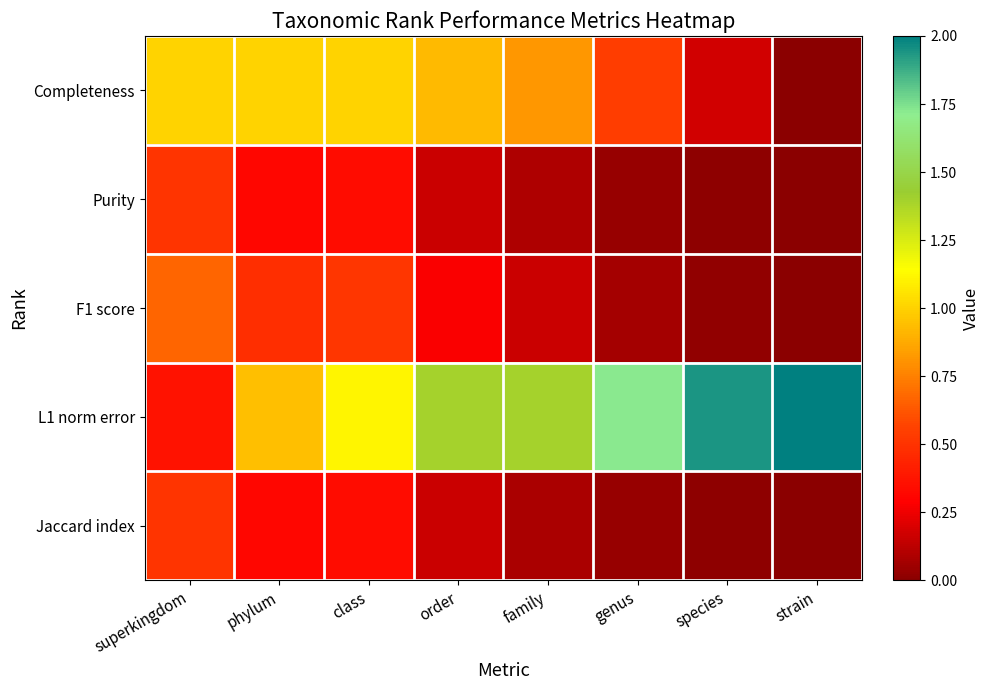

Which has a higher value, order or genus?

order